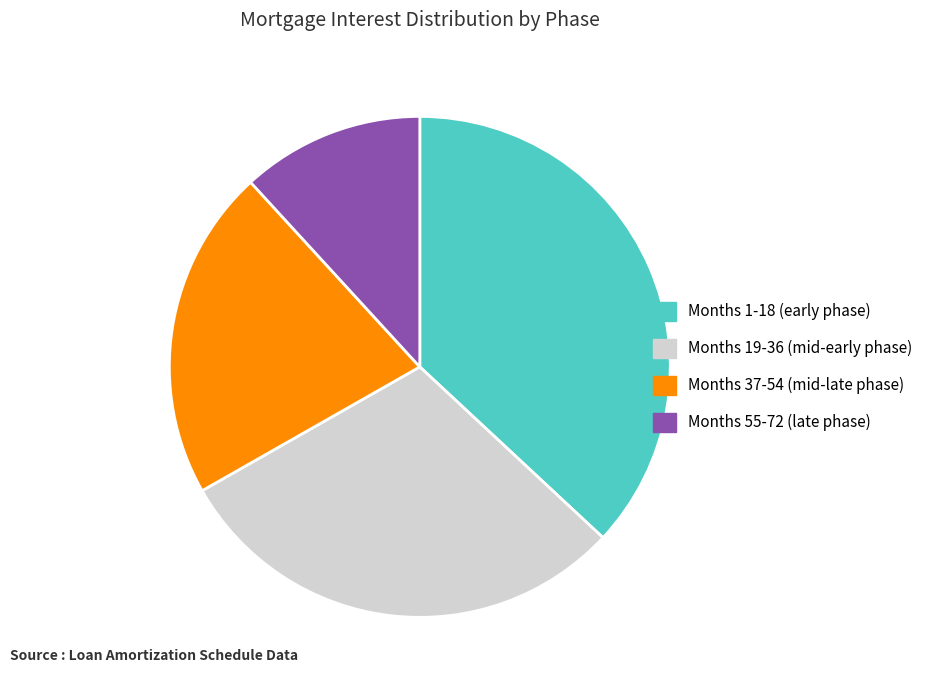

Does any single category account for the majority?

No